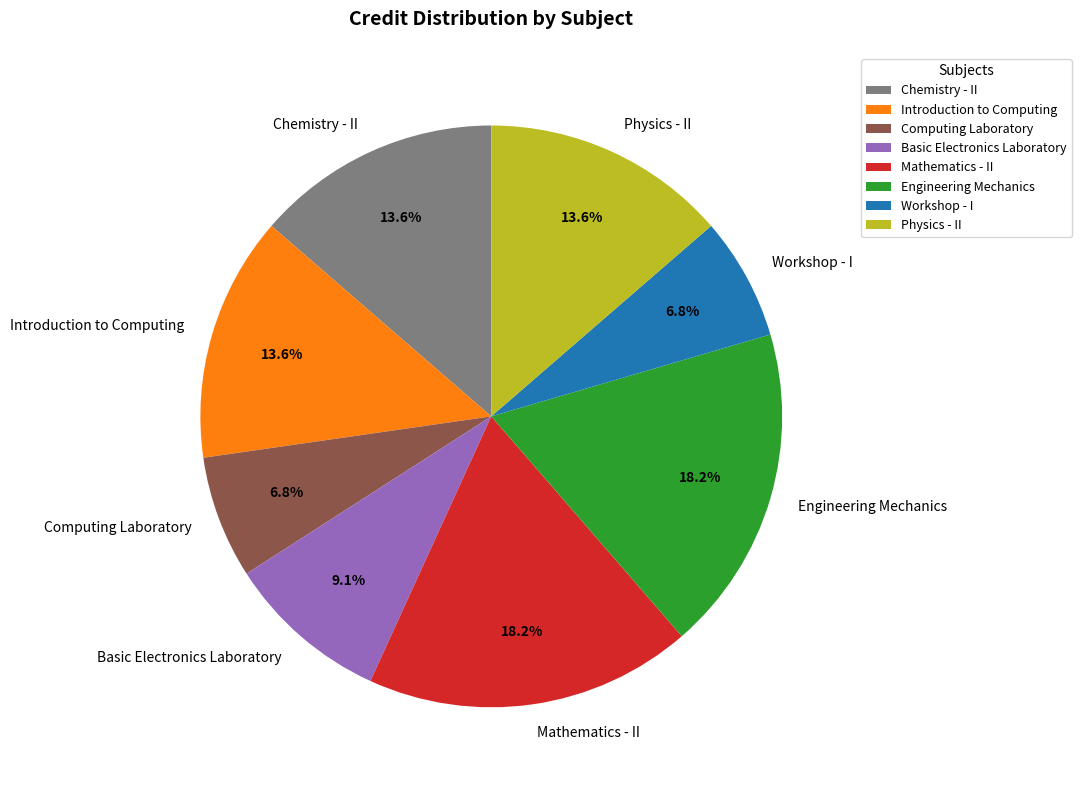

To the nearest percent, what is the combined percentage of Mathematics - II and Chemistry - II?

32%